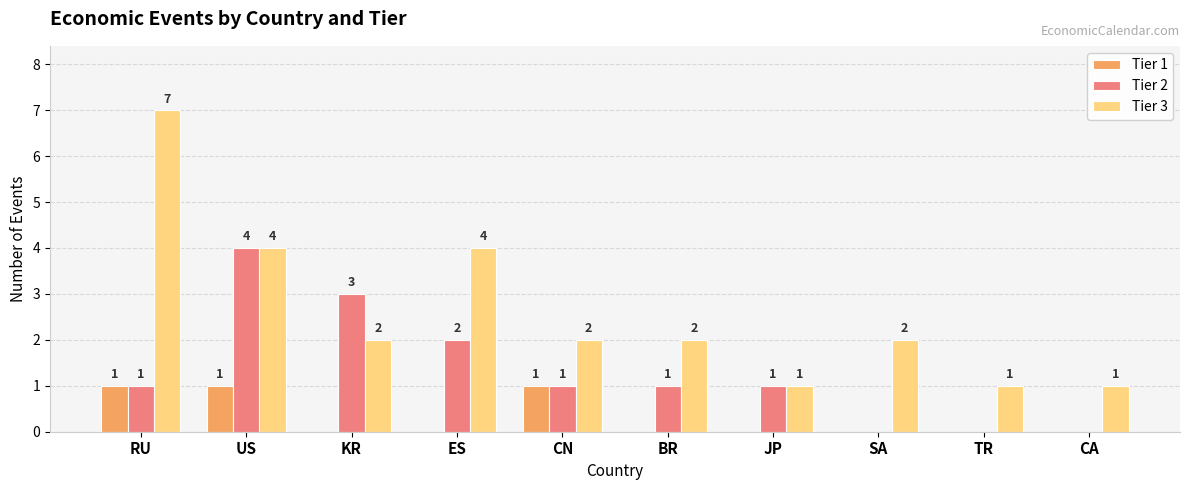

True or false: Tier 2 has a value of 1 at BR.

True